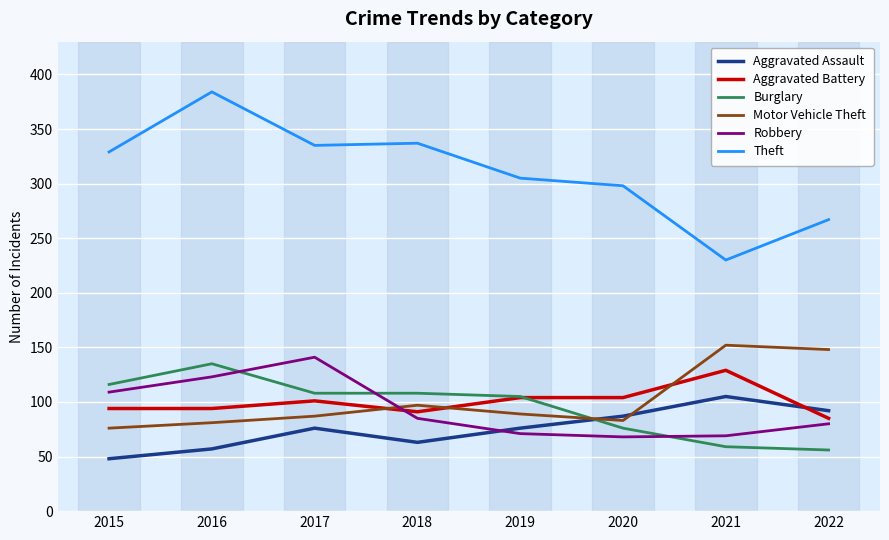

What are all the series names shown in the legend?

Aggravated Assault, Aggravated Battery, Burglary, Motor Vehicle Theft, Robbery, Theft